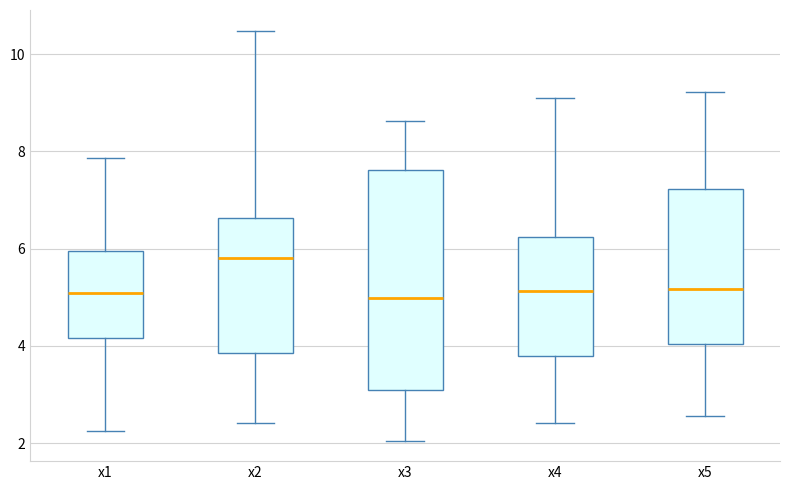

Where is the lower edge of the box for x3 on the y-axis? The values are not printed on the chart, so give them approximately, as read against the axis.

3.0